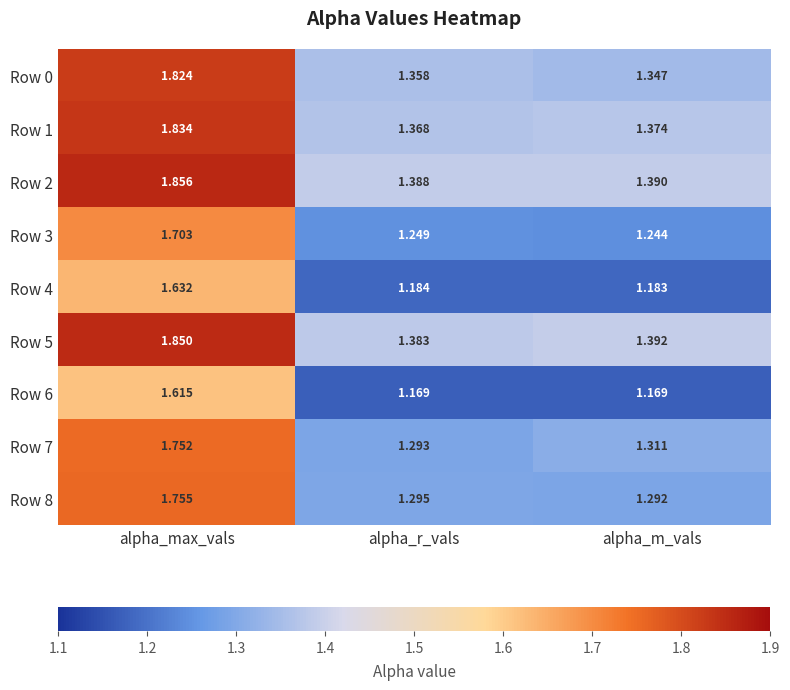

At which label does Row 8 reach its minimum?

alpha_m_vals